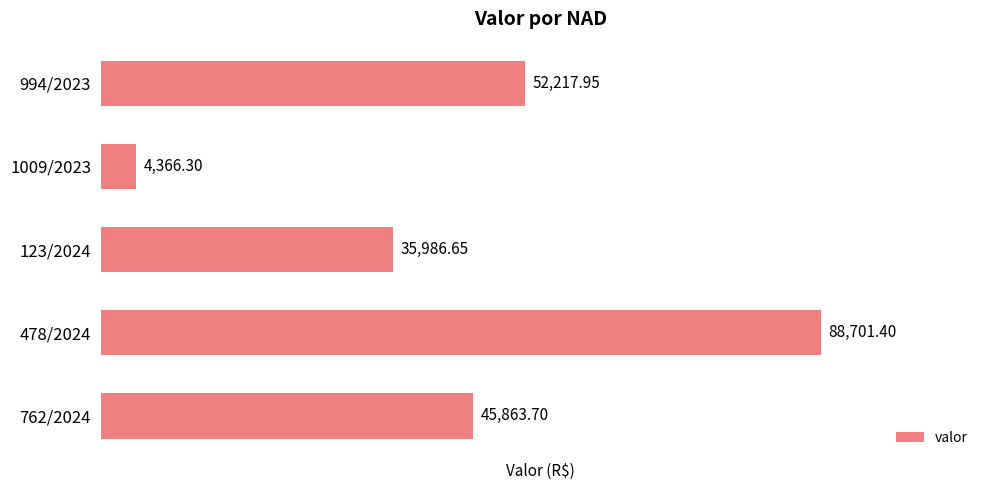

What is the average value?

45427.2